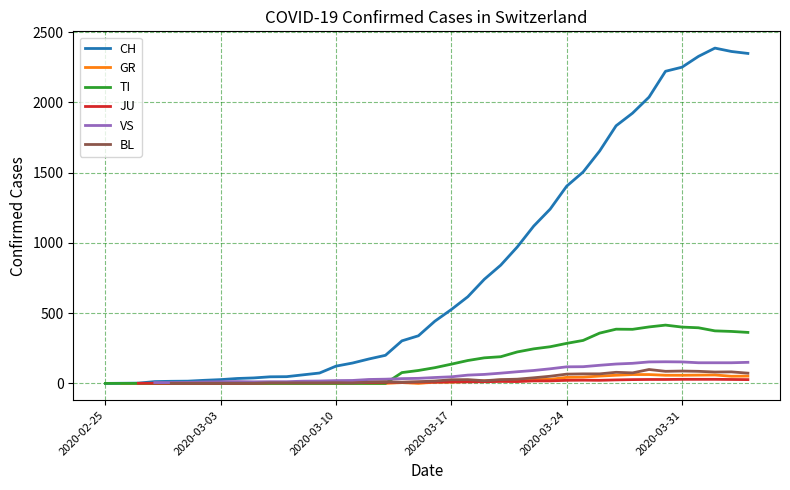

True or false: CH and TI cross at least once.

False